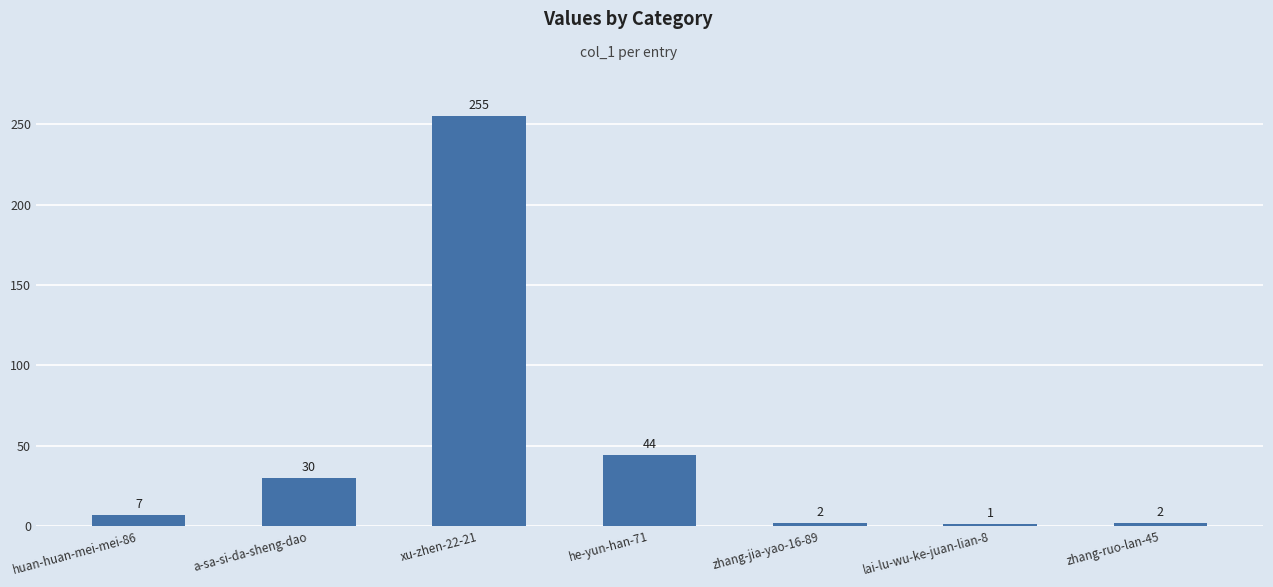

What position from the right is xu-zhen-22-21?

5